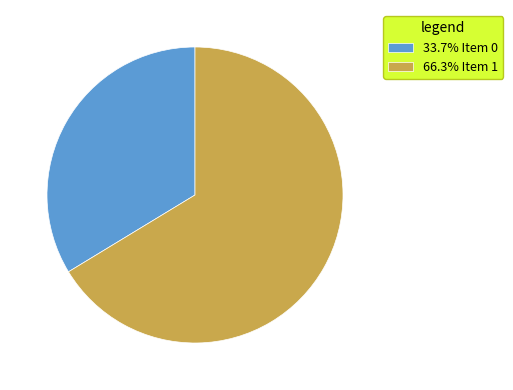

Does any single category account for the majority?

Yes